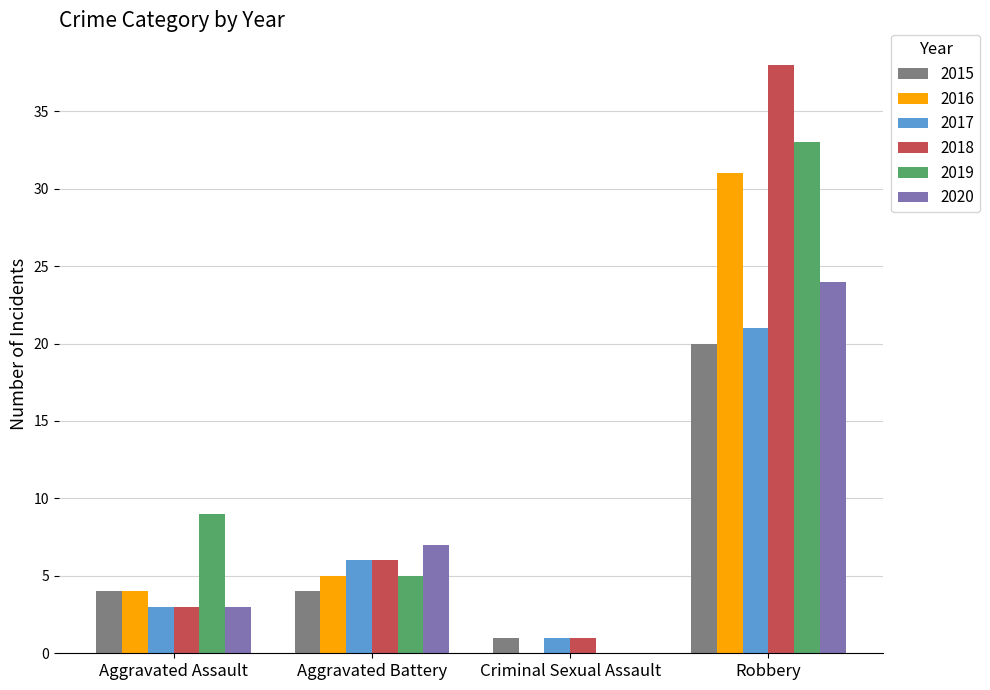

What is the sum of all 2018 values?

48